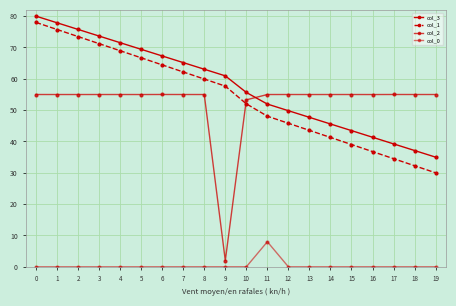

What is the average value of the col_2 series?

52.3